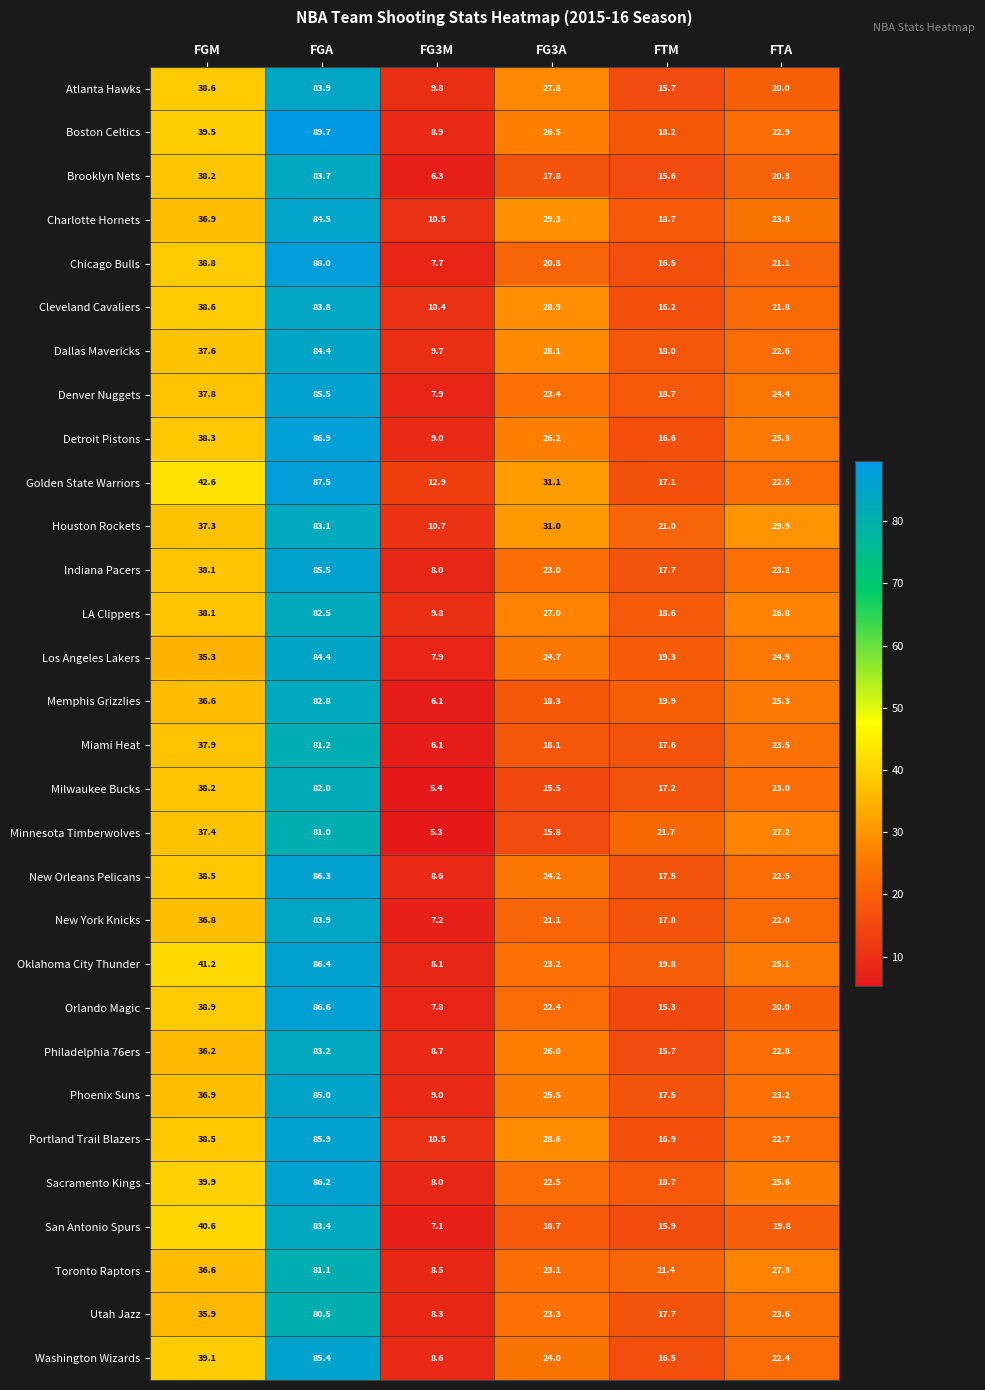

Which series has the widest spread of values?

Boston Celtics